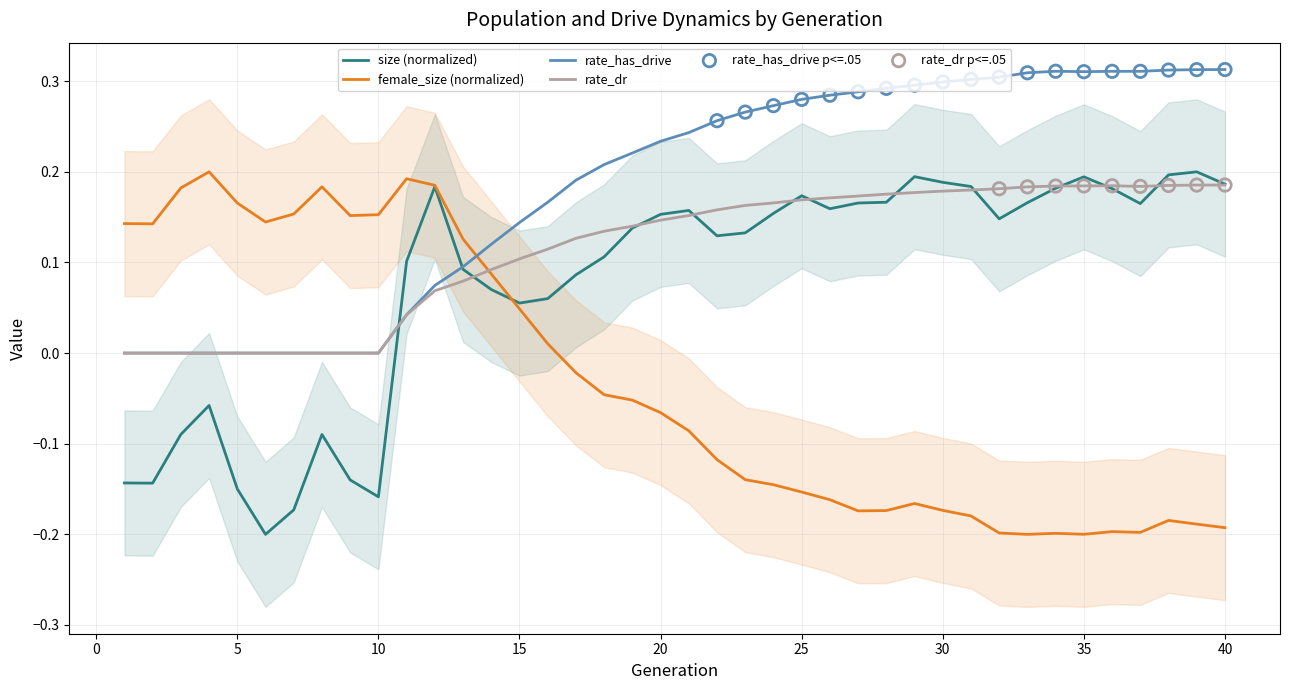

Which series reaches the minimum Y coordinate?

size